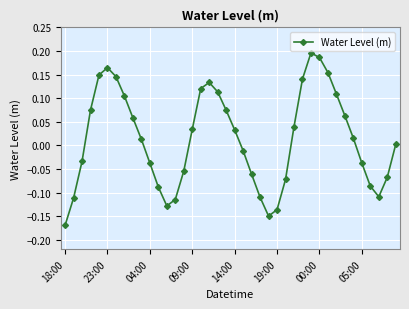

What is the difference between the maximum and minimum values?

0.4